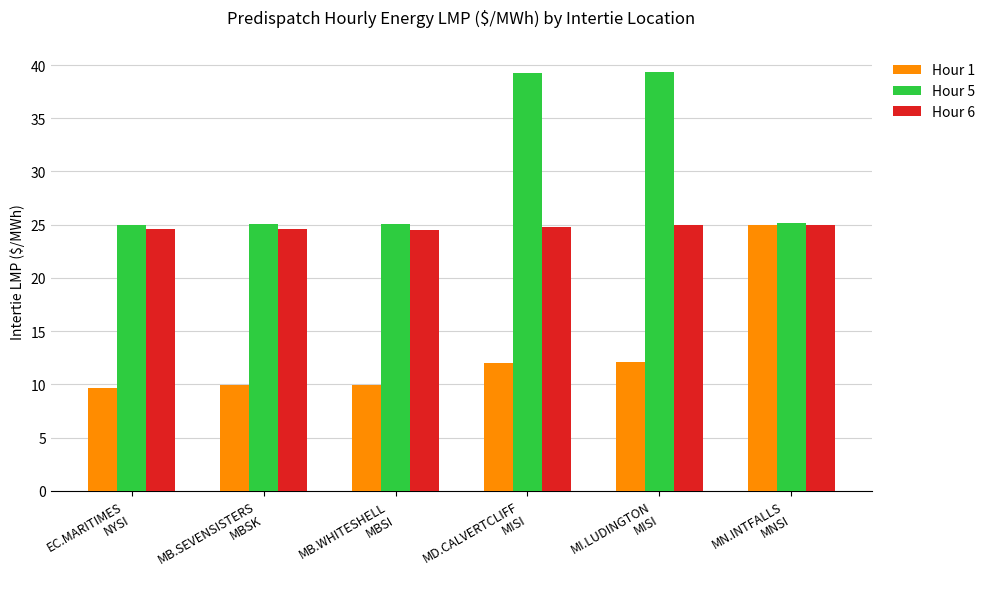

What is the lowest value of the Hour 6 series?

24.5